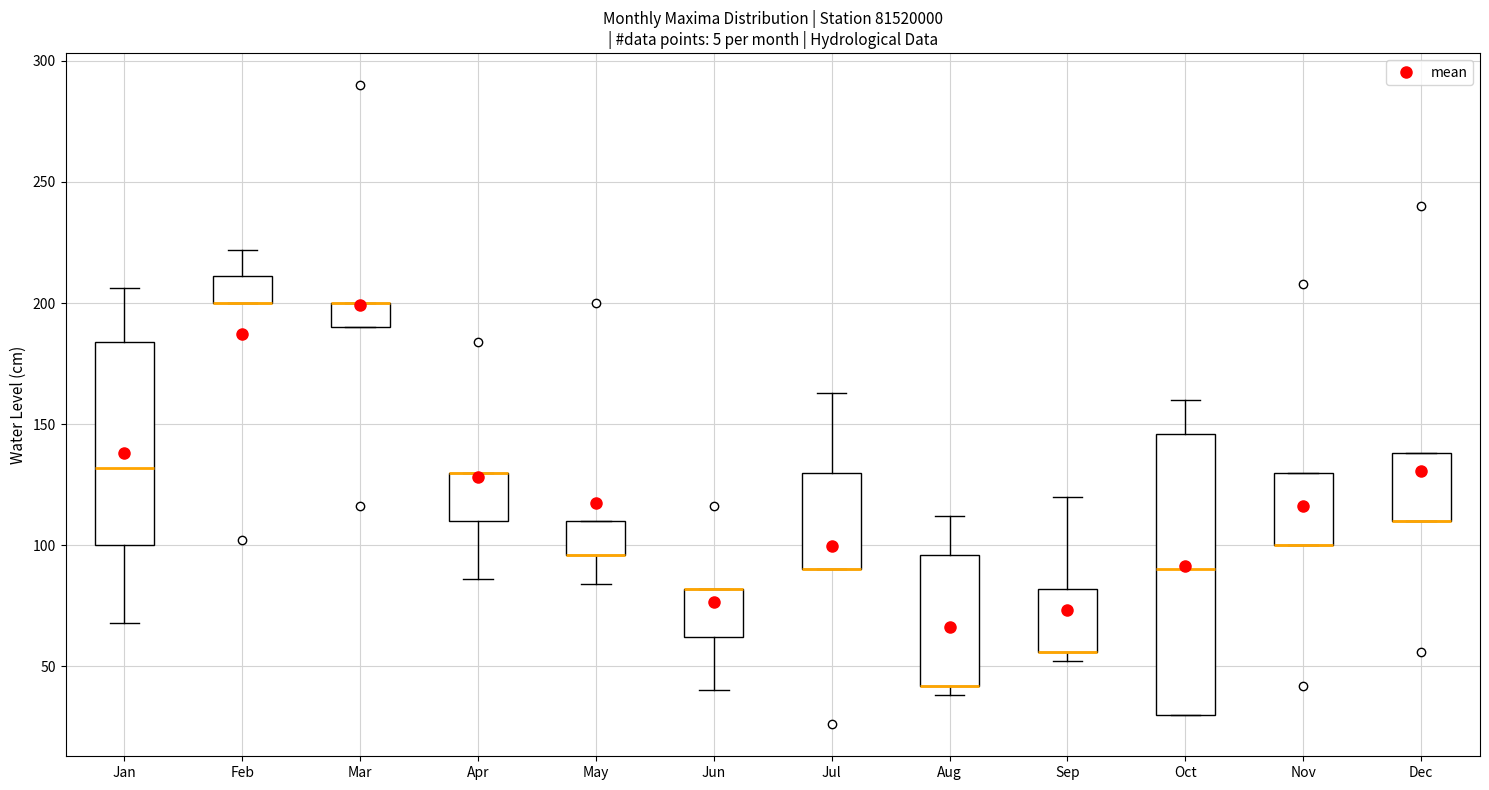

Comparing the boxes themselves (not the whiskers), which one is the tallest?

Oct